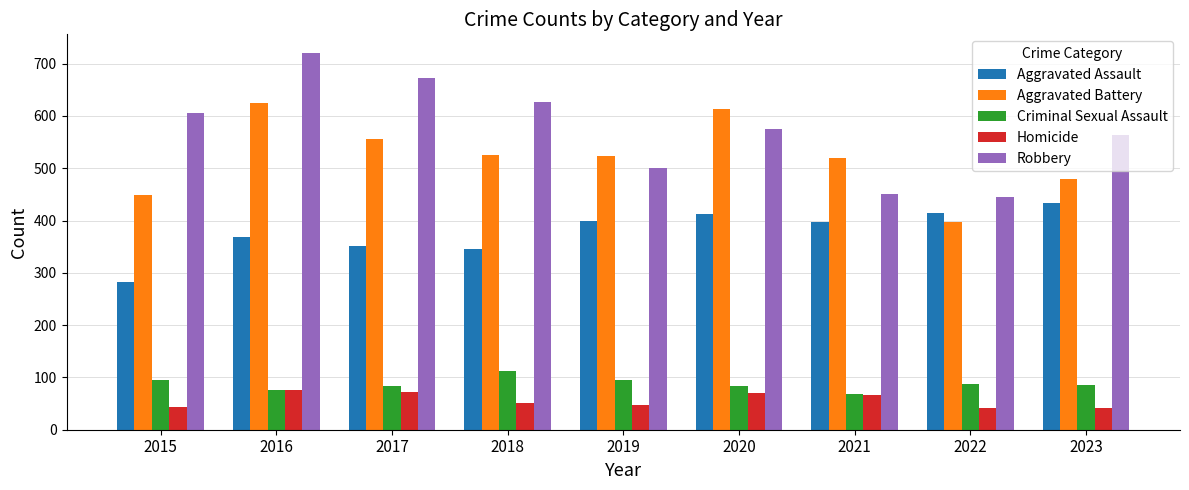

What value does the Robbery series have at 2021?

451